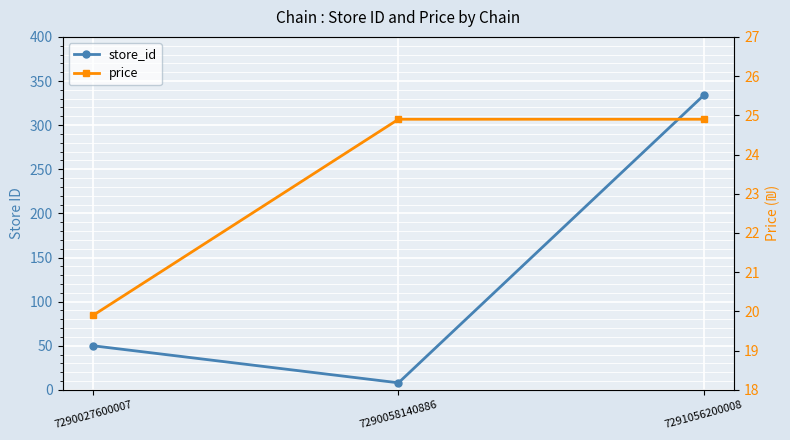

Rank the categories by price value from highest to lowest.

7290058140886, 7291056200008, 7290027600007